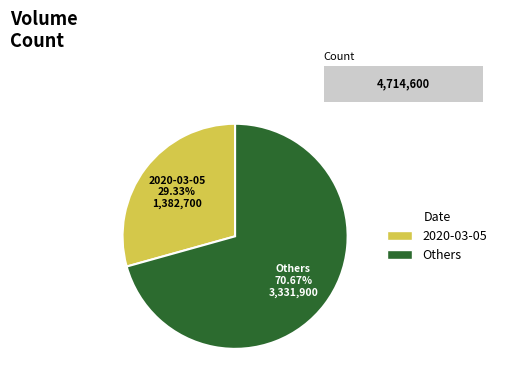

Is it true that 2020-02-27 is 1% of the pie?

False